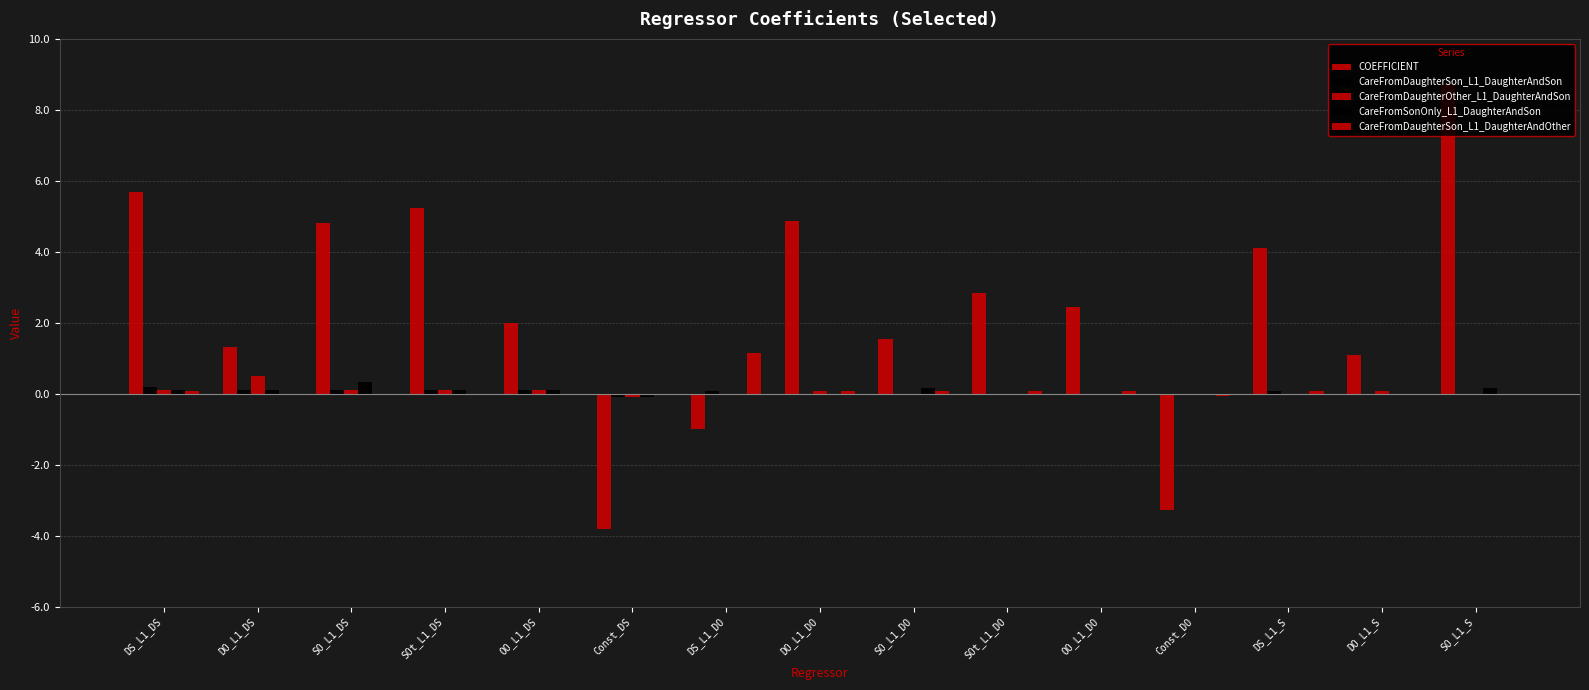

How many groups of bars are there?

15